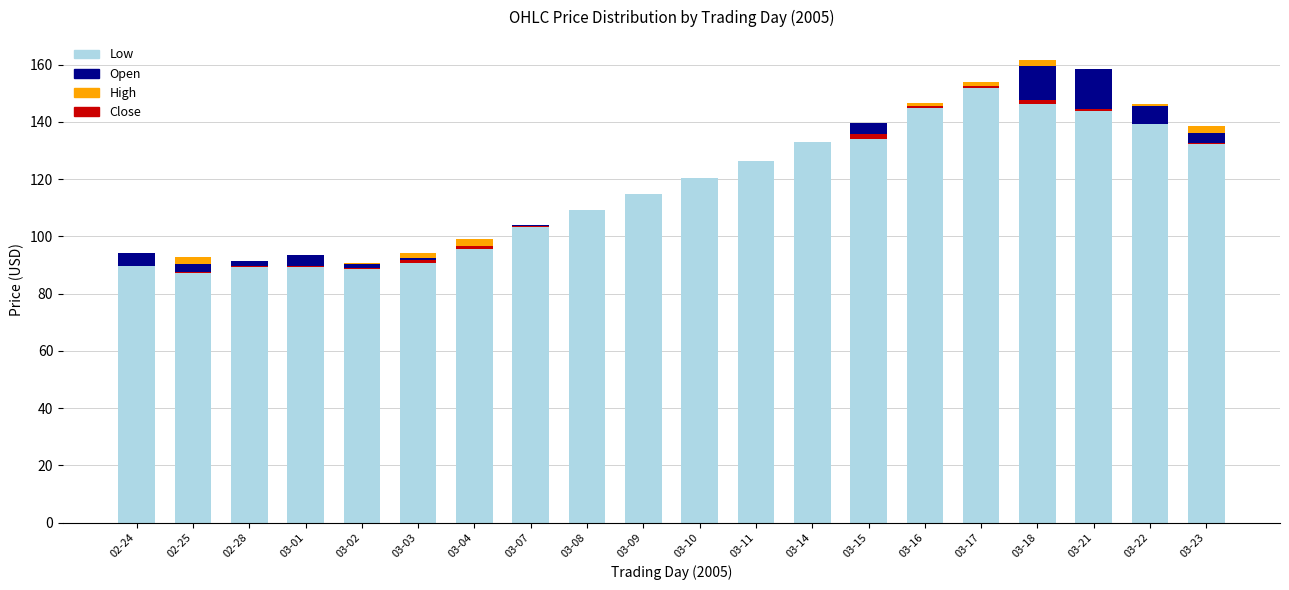

Reading left to right, what are all the values shown in this chart?

Low: 89.5	87.0	89.2	89.3	88.4	90.9	95.7	103.3	109.2	114.7	120.4	126.5	132.8	133.9	145.0	151.8	146.3	143.7	139.3	132.4
Open: 4.8	3.1	2.4	4.3	1.9	1.7	0.0	0.7	0.0	0.0	0.0	0.0	0.0	5.5	0.7	0.0	13.0	14.9	6.3	3.5
High: 0.0	2.6	0.0	0.0	0.3	1.8	3.3	0.0	0.0	0.0	0.0	0.0	0.0	0.0	0.8	2.0	2.2	0.0	0.7	2.8
Close: 0.2	0.3	0.4	0.2	0.4	1.0	1.0	0.2	0.0	0.0	0.0	0.0	0.0	1.7	0.5	0.6	1.4	0.9	0.0	0.0